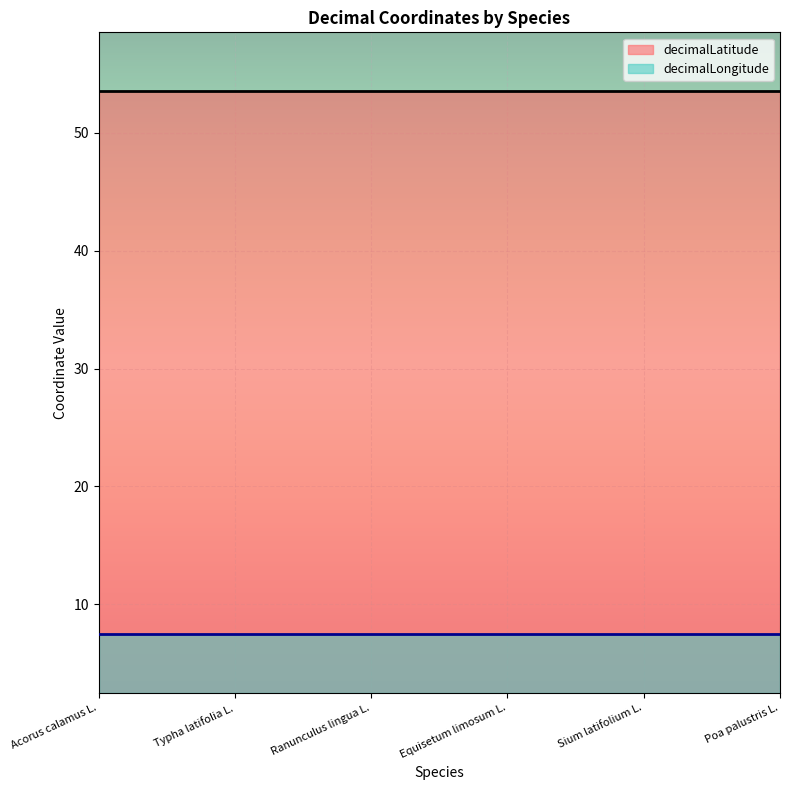

At which category does the chart reach its peak across all series?

Acorus calamus L.